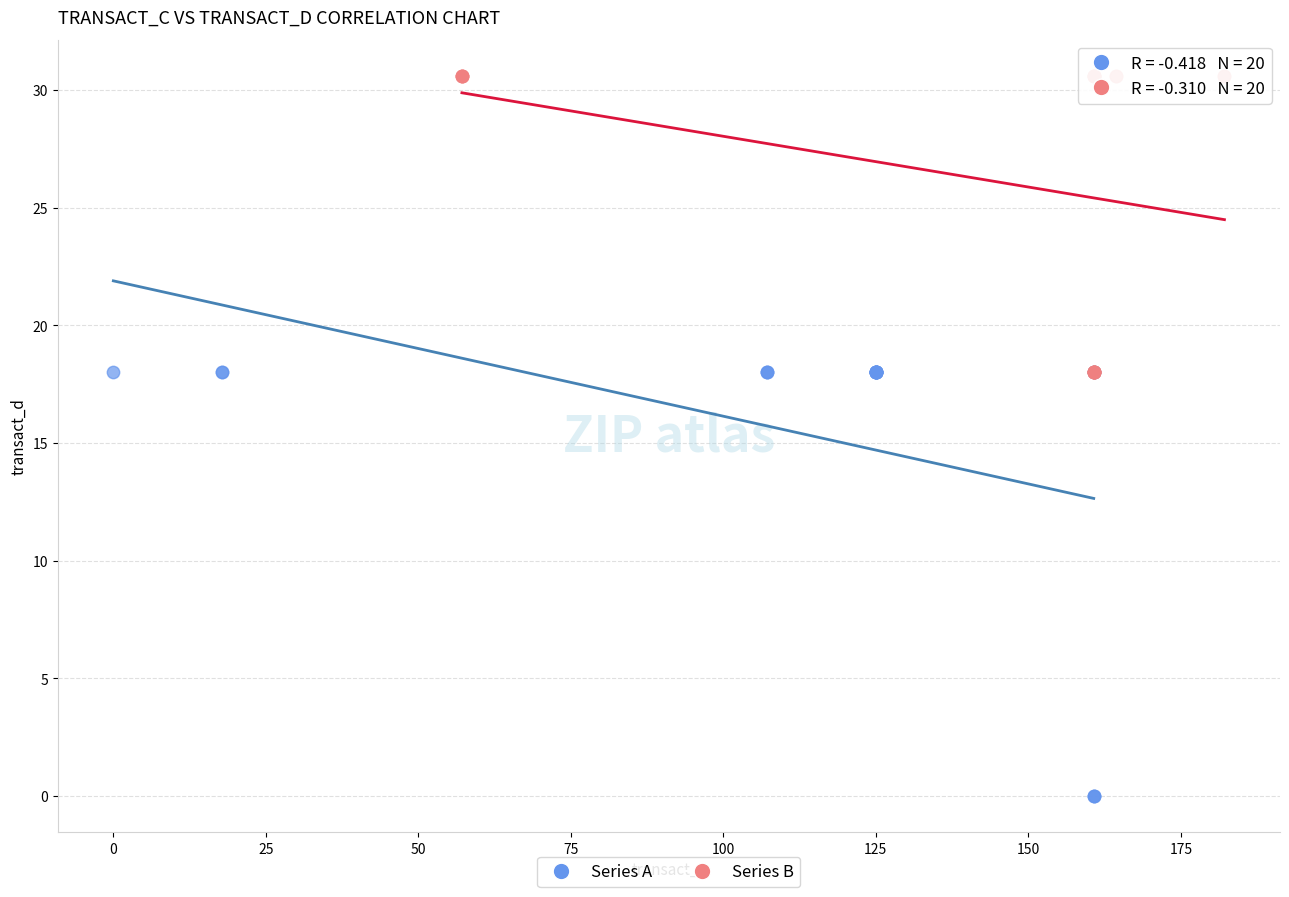

Which series contains the lowest Y value?

Series A